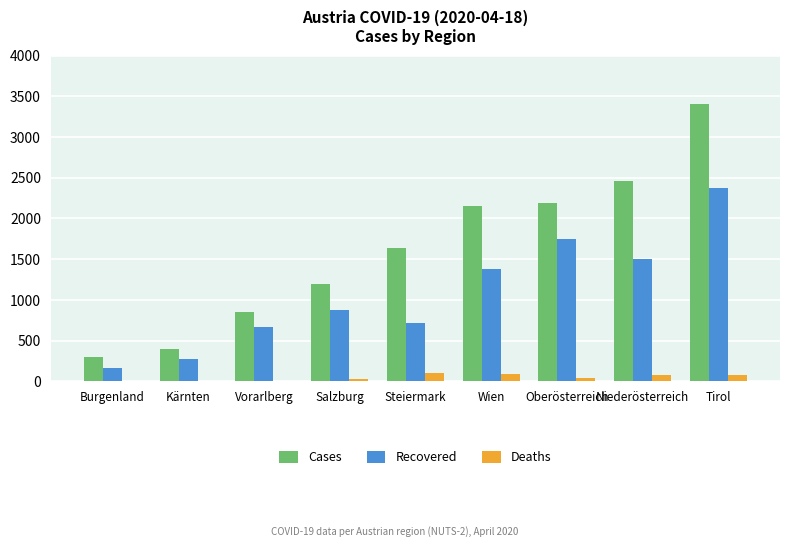

How many groups of bars are there?

9